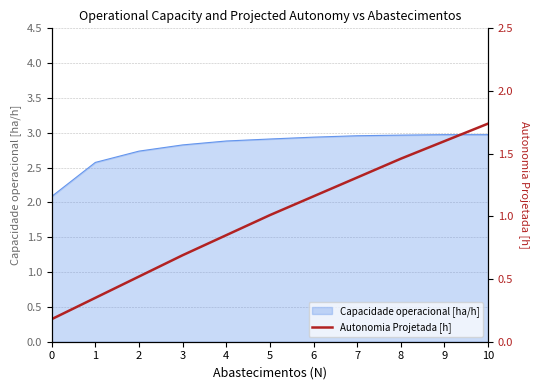

The Capacidade operacional [ha/h] series shows 3.0 at 7. True or false?

True